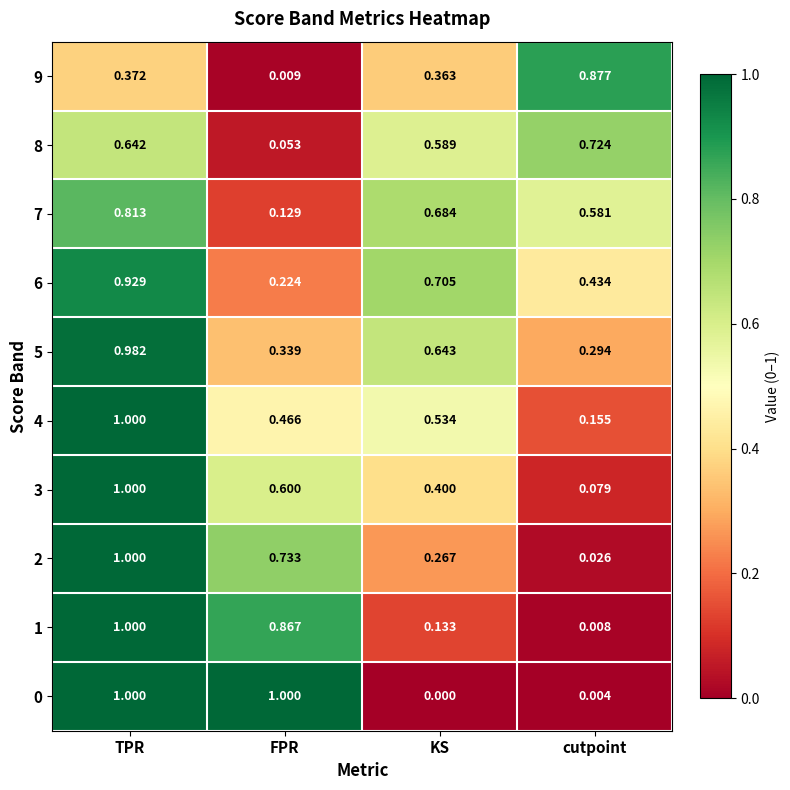

At which category is the sum across all series the highest?

TPR